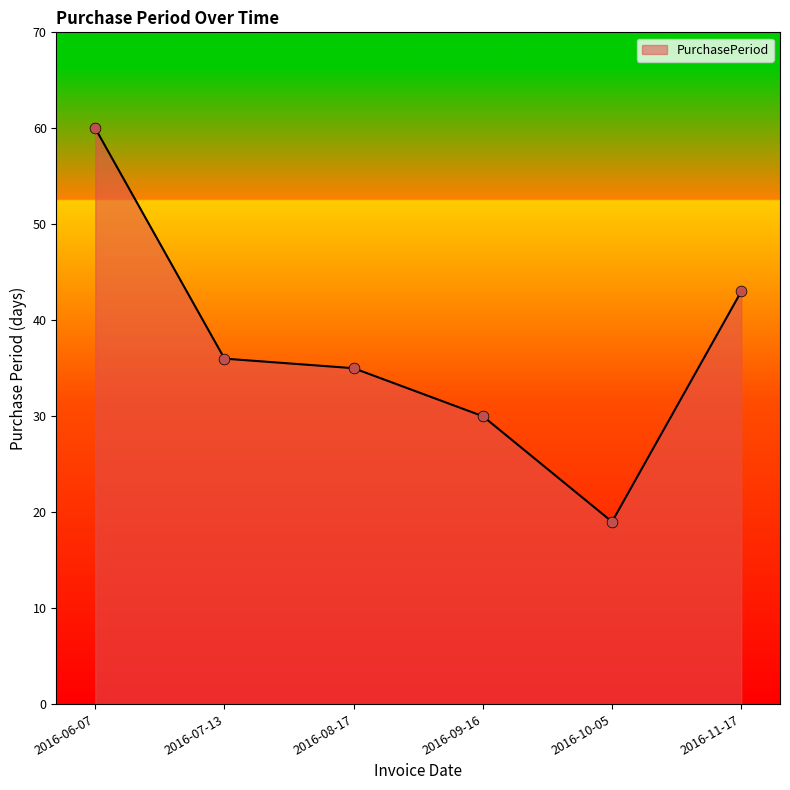

What is the change in value from 2016-07-13 to 2016-08-17?

-1